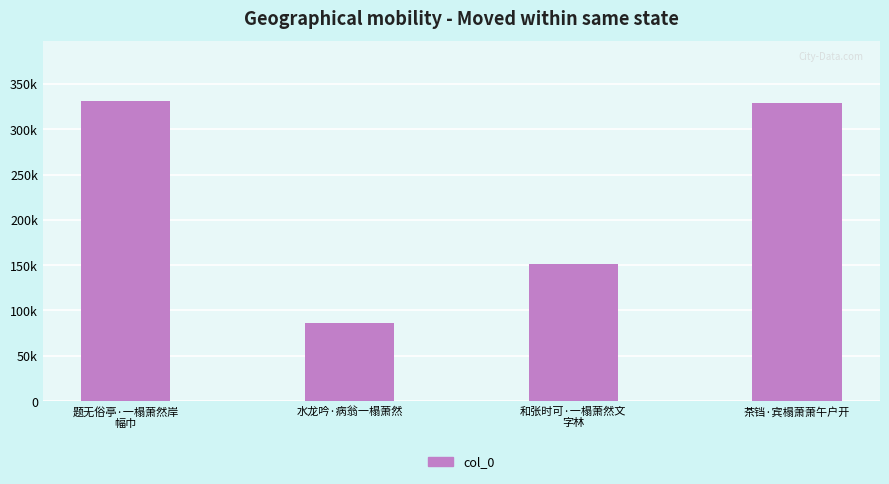

Rank the categories by value from highest to lowest.

题无俗亭·一榻萧然岸
幅巾, 茶铛·宾榻萧萧午户开, 和张时可·一榻萧然文
字林, 水龙吟·病翁一榻萧然